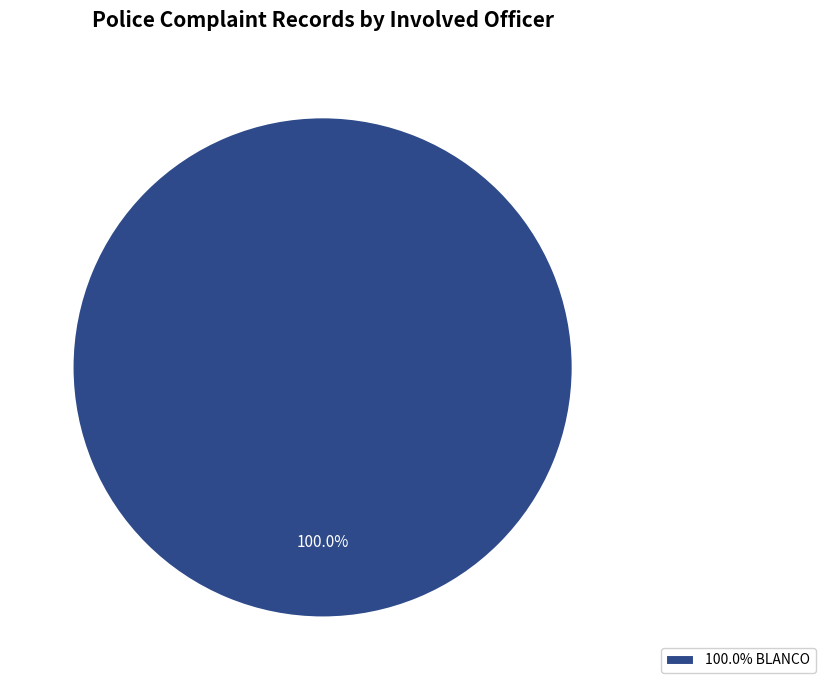

Rank the categories by value from highest to lowest.

100.0% BLANCO